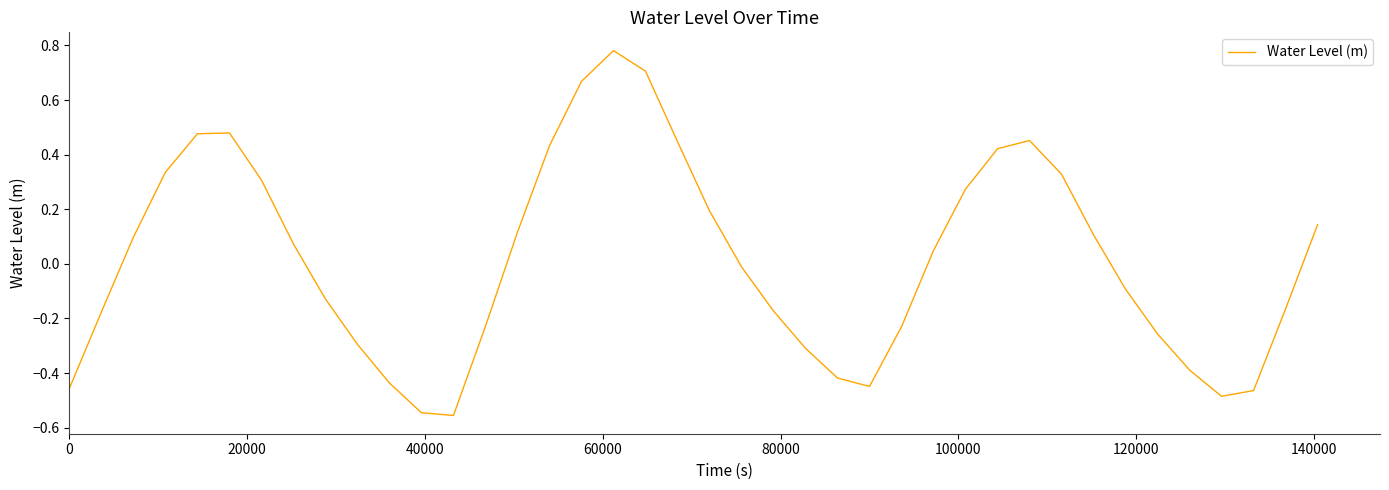

What is the difference between the maximum and minimum values?

1.3